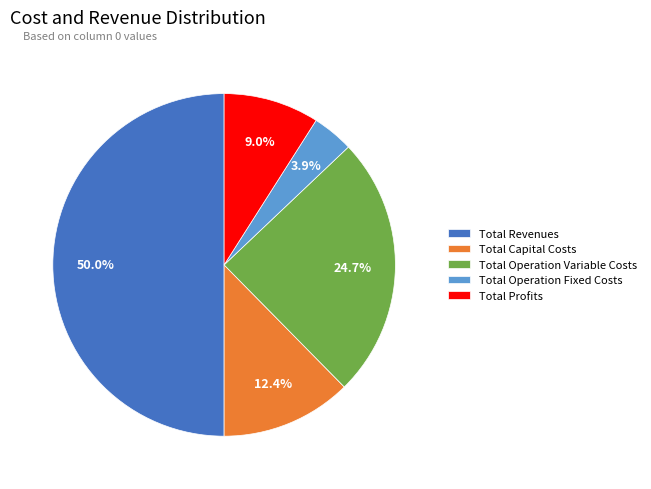

To the nearest percent, what is the difference between the Total Operation Fixed Costs and Total Profits slice percentages?

5%